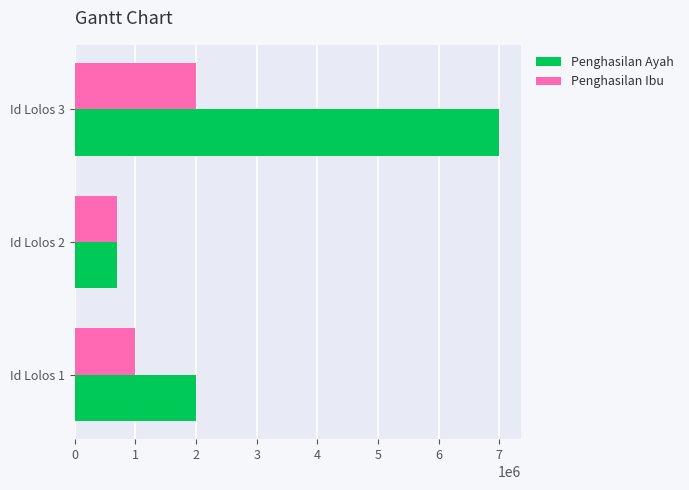

What is the average value of the Penghasilan Ayah series?

3233333